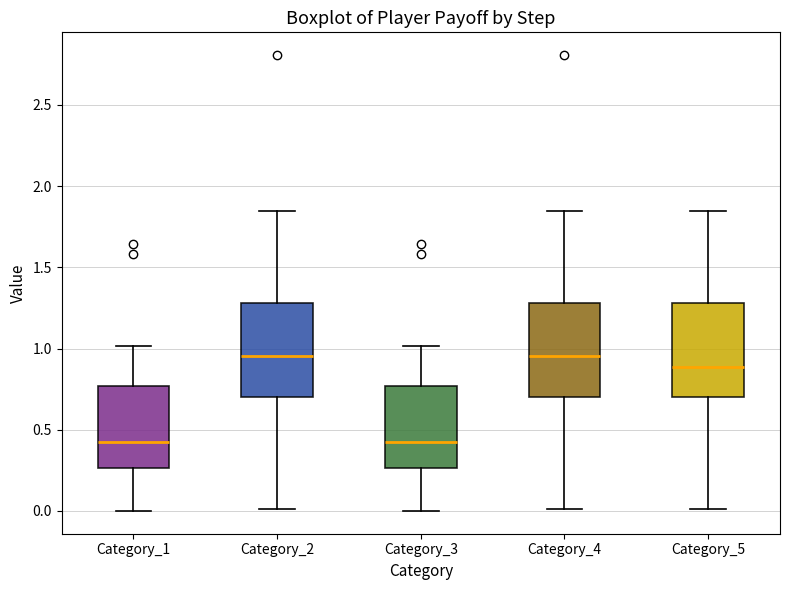

Where is the lower edge of the box for Category_5 on the y-axis? The values are not printed on the chart, so give them approximately, as read against the axis.

0.70